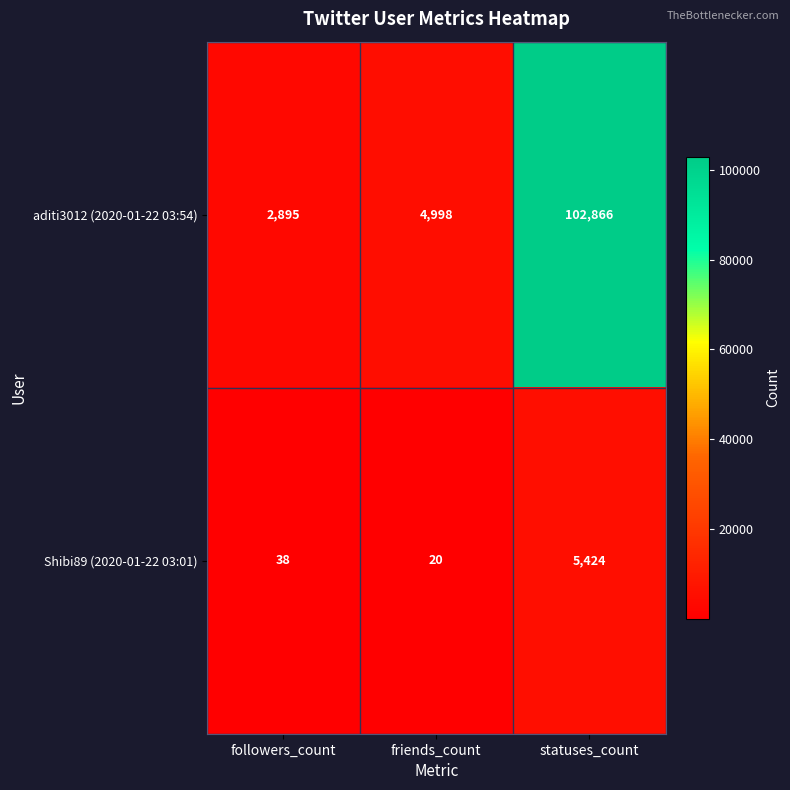

Which series has the largest range (max minus min)?

aditi3012 (2020-01-22 03:54)